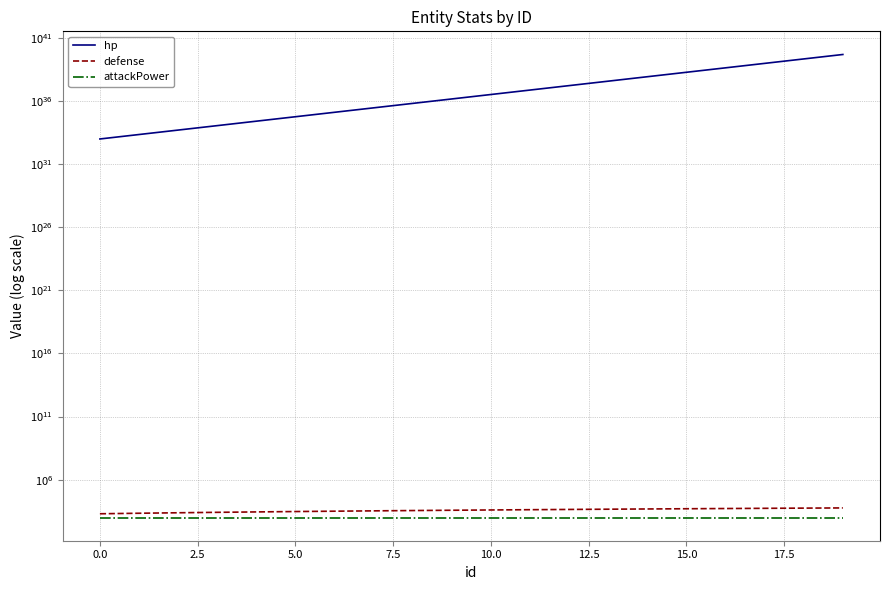

Is this an area chart (filled region under the line)?

No